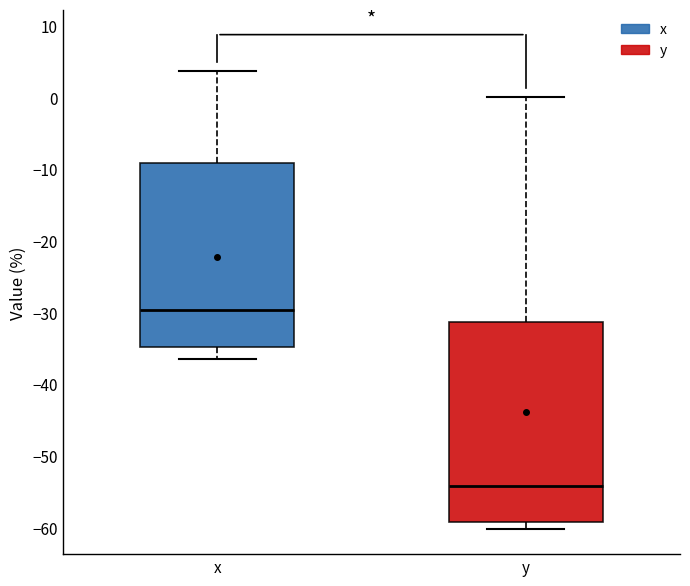

Which box has the lowest median line?

y